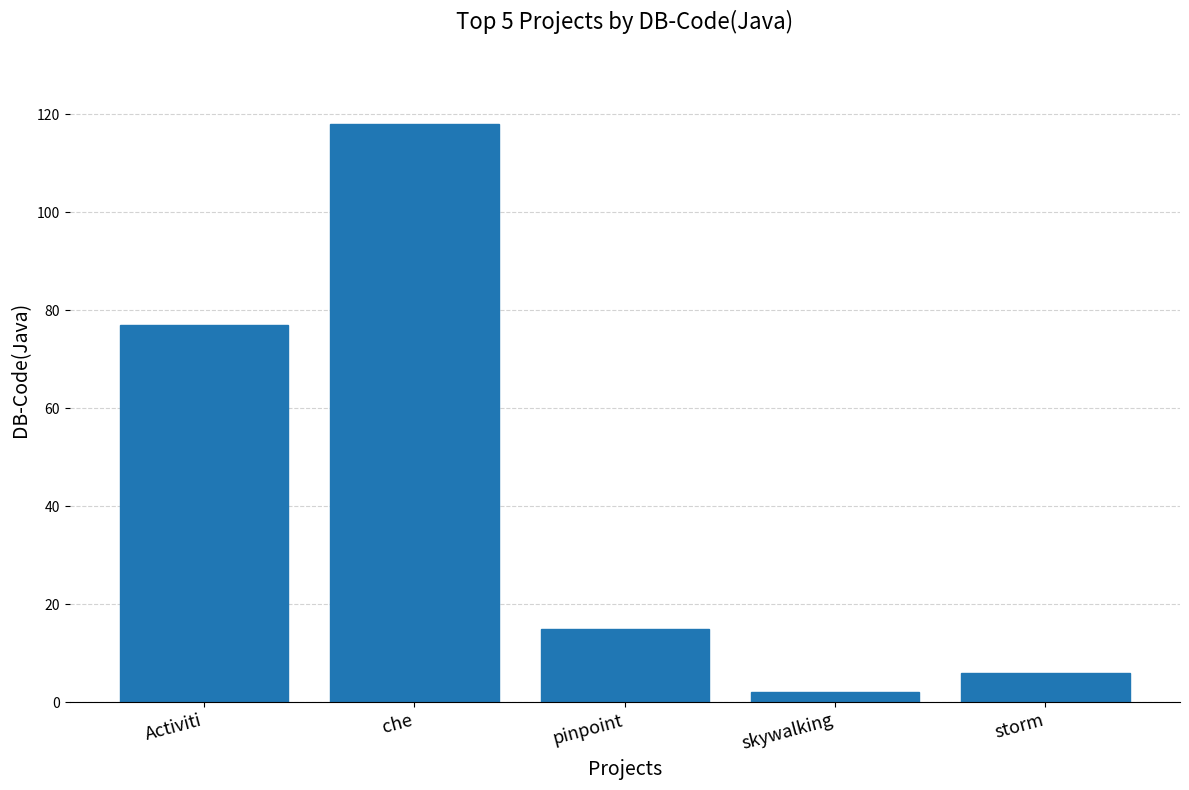

Rank the categories by value from lowest to highest.

skywalking, storm, pinpoint, Activiti, che